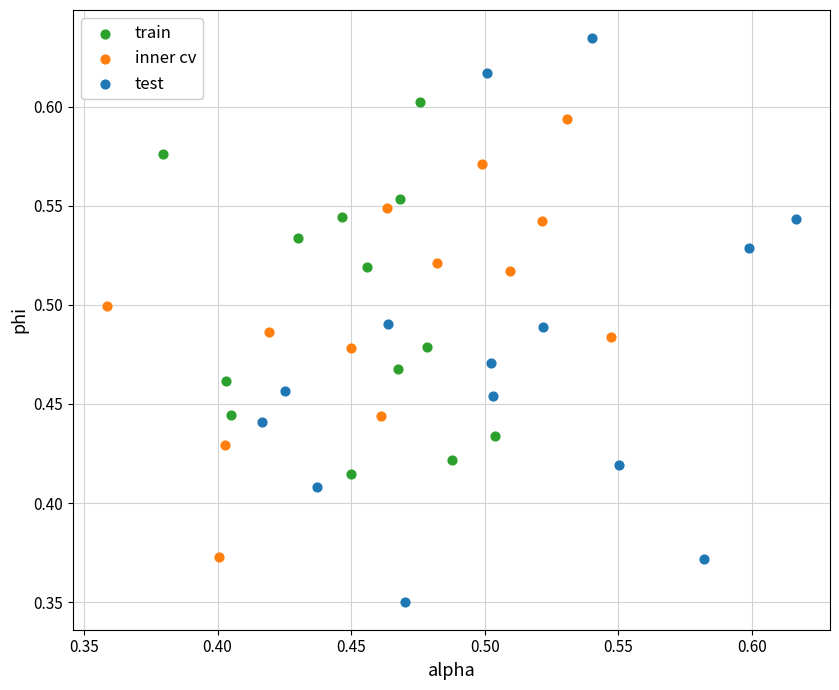

Which series contains the highest Y value?

test